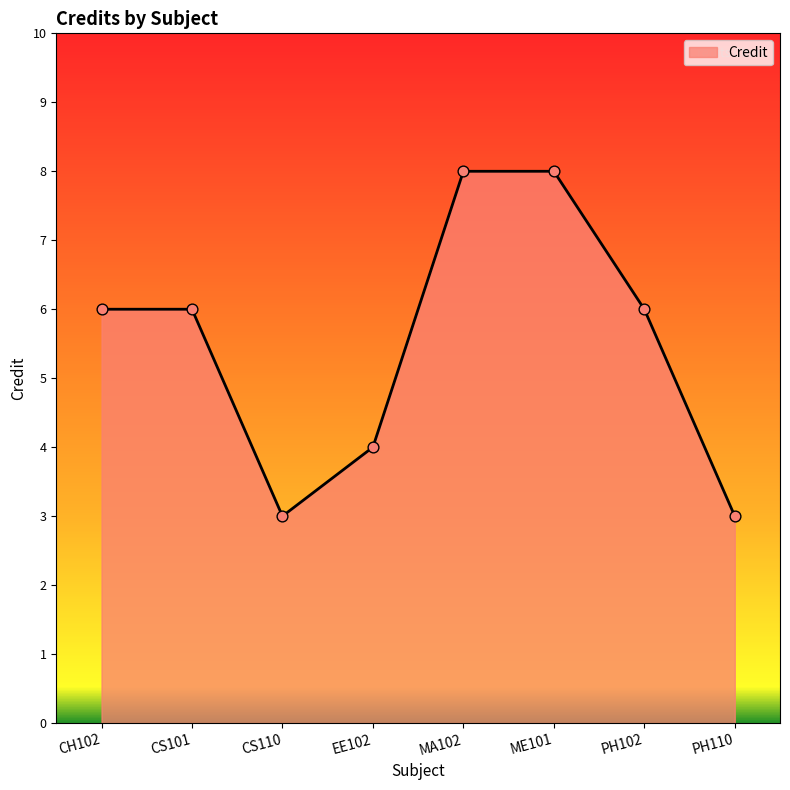

Between ME101 and CS101, which is larger?

ME101